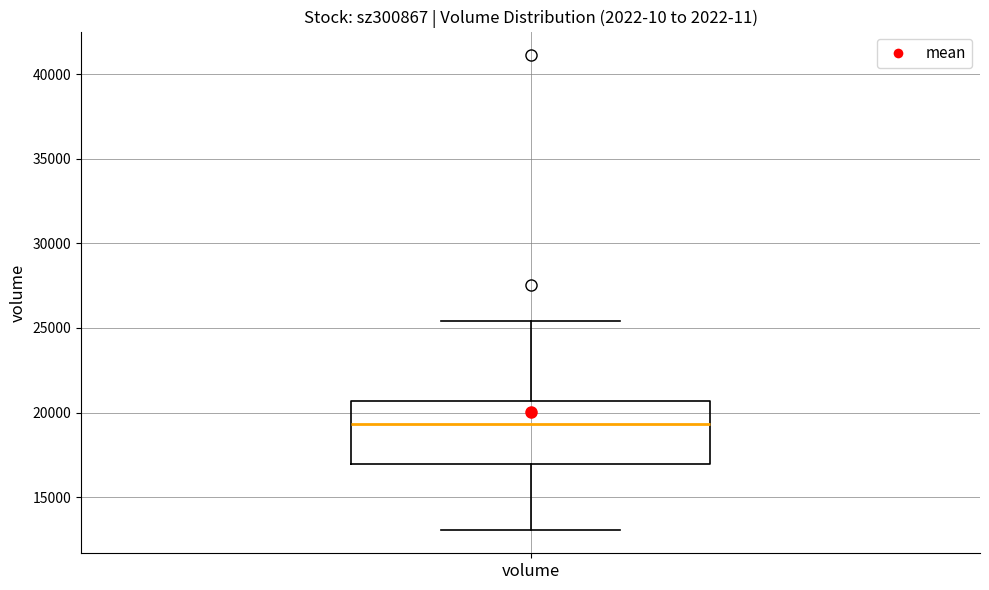

Where does the lower whisker of the box for volume end on the y-axis? The values are not printed on the chart, so give them approximately, as read against the axis.

13000